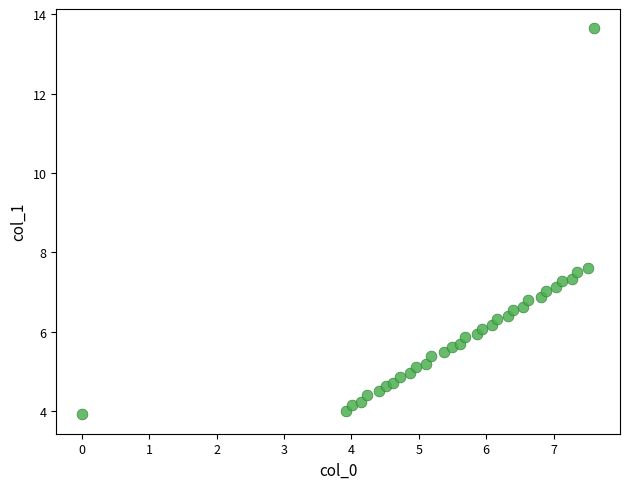

What is the range of X values (max minus min)?

7.6